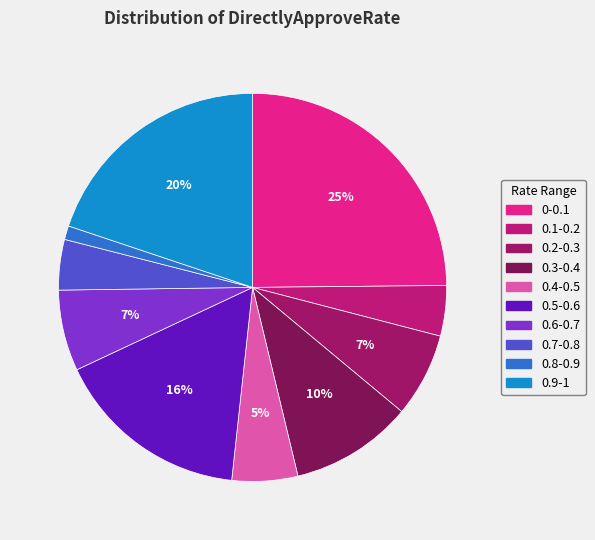

Is the sum of 0.7-0.8 and 0.2-0.3 greater than half?

No